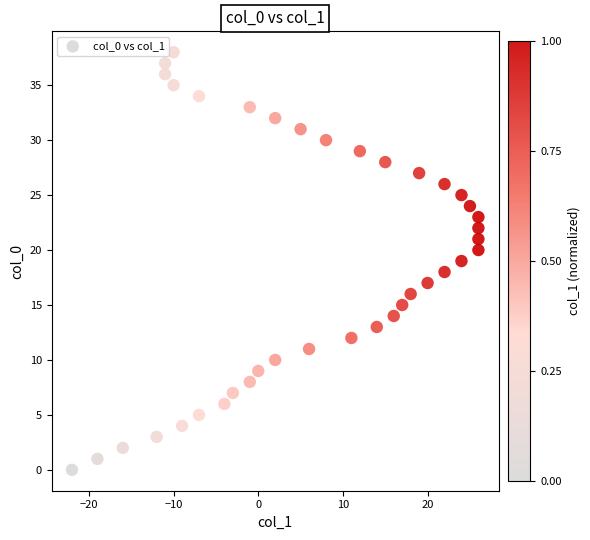

What is the range of Y values (max minus min)?

38